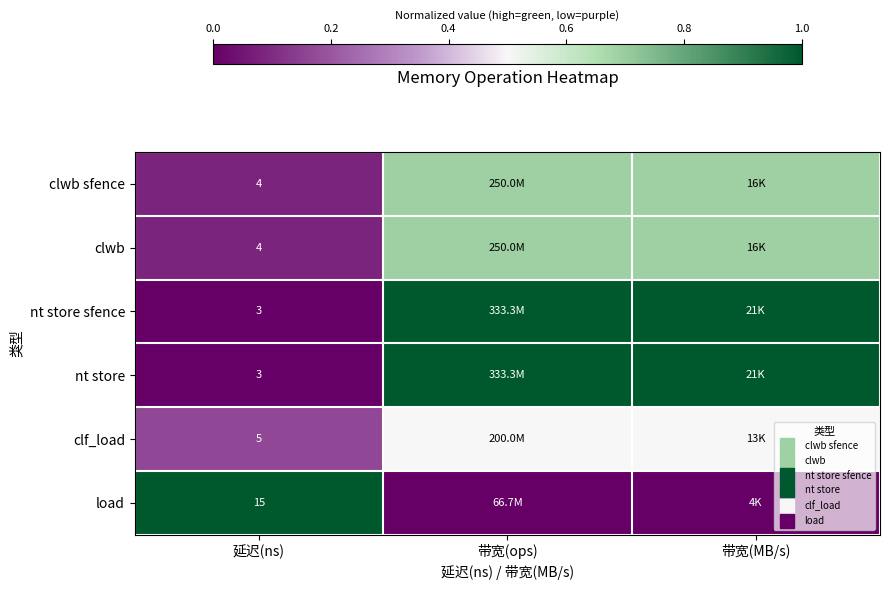

Count the clf_load values in the range 0 to 1.

3